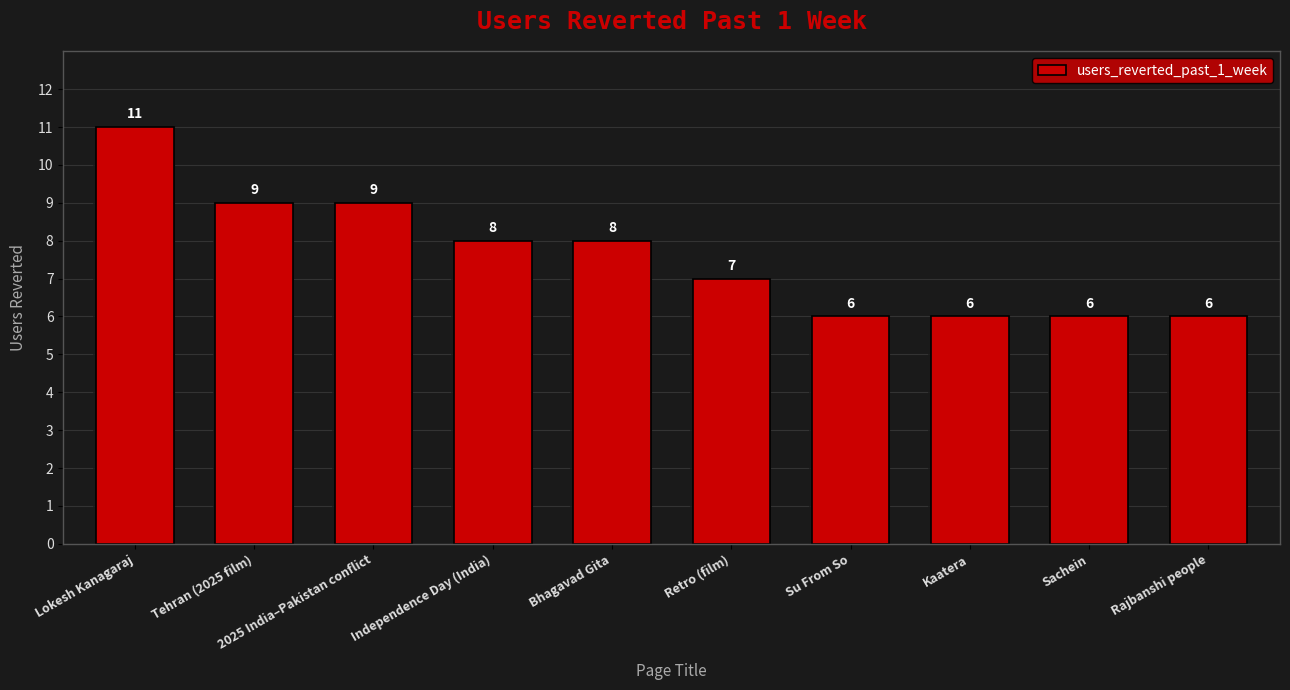

List the labels in order of value, smallest first.

Su From So, Kaatera, Sachein, Rajbanshi people, Retro (film), Independence Day (India), Bhagavad Gita, Tehran (2025 film), 2025 India–Pakistan conflict, Lokesh Kanagaraj